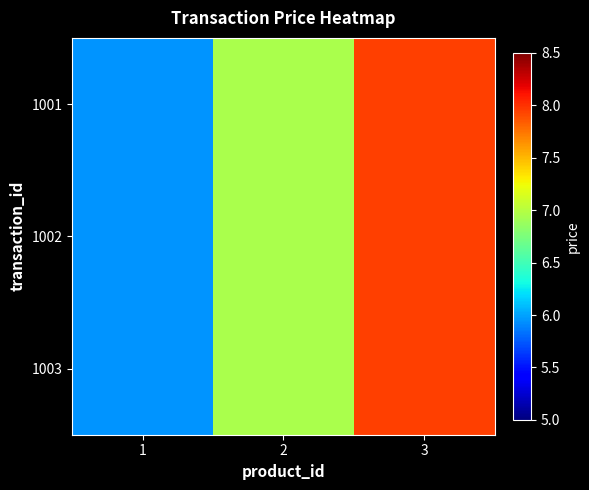

Reading left to right, what are all the values shown in this chart?

1001: 1=6.0	2=7.0	3=8.0
1002: 1=6.0	2=7.0	3=8.0
1003: 1=6.0	2=7.0	3=8.0